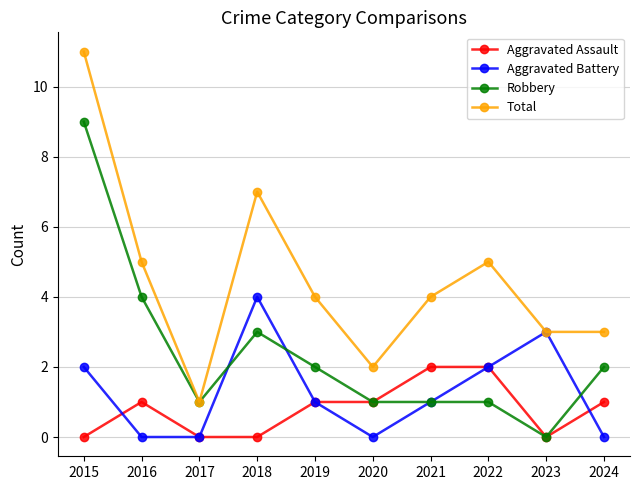

Which category has the lowest value in the Total series?

2017